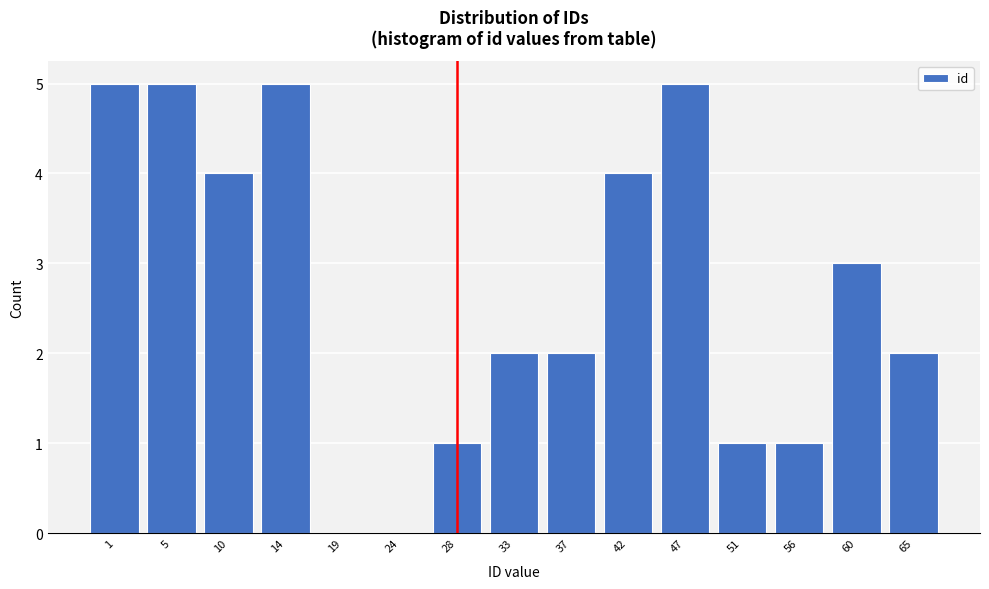

Reading left to right, list all the values displayed in this chart.

1=5	5=5	10=4	14=5	19=0	24=0	28=1	33=2	37=2	42=4	47=5	51=1	56=1	60=3	65=2